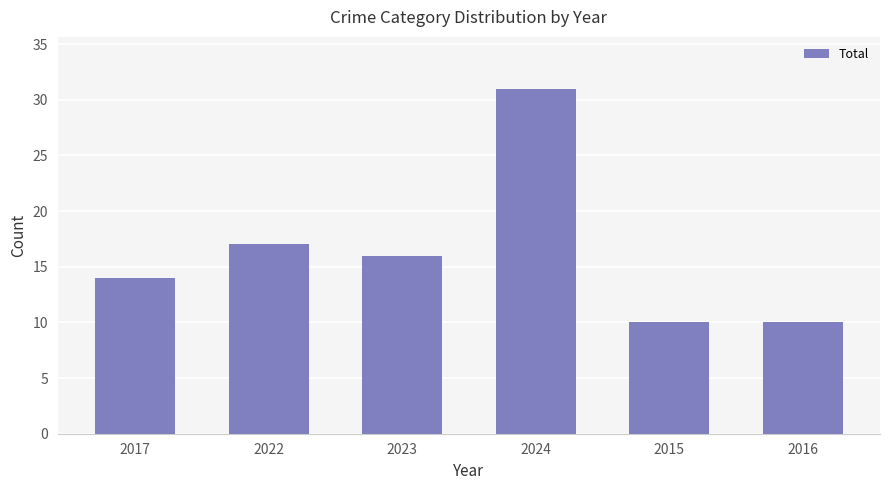

What is the ratio of the value at 2017 to the value at 2016?

1.4